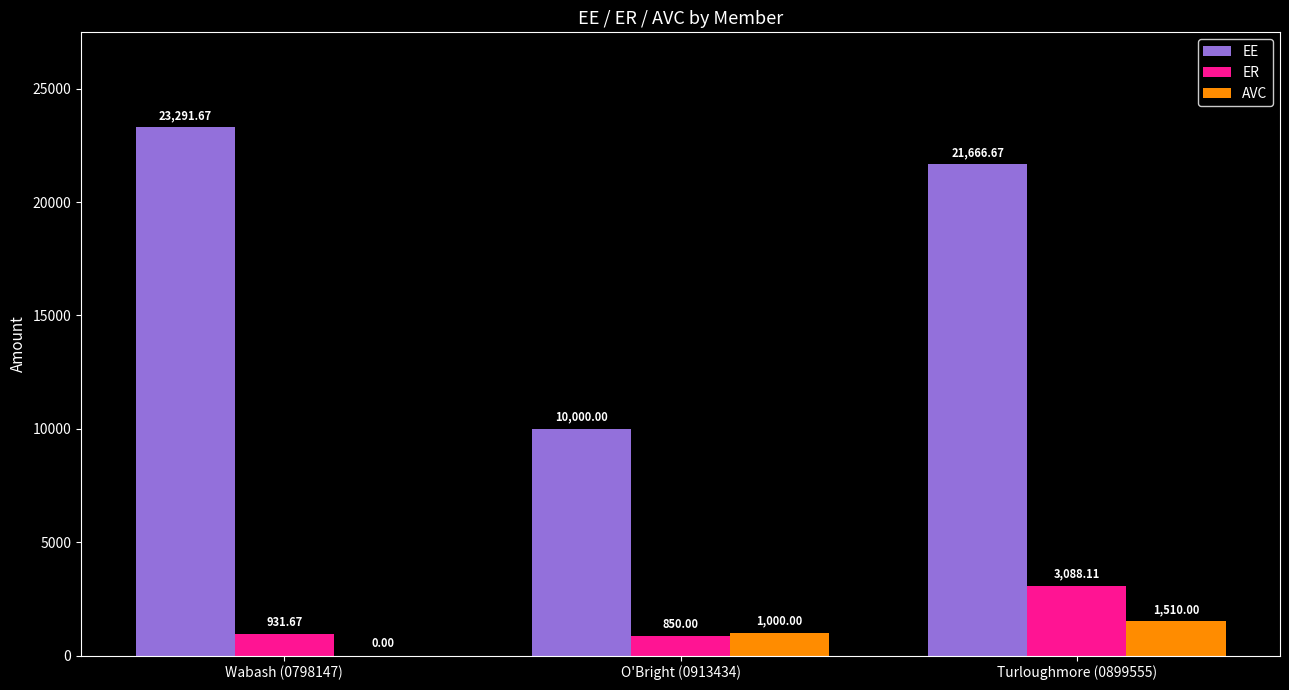

What is the maximum value shown in the chart?

23291.7